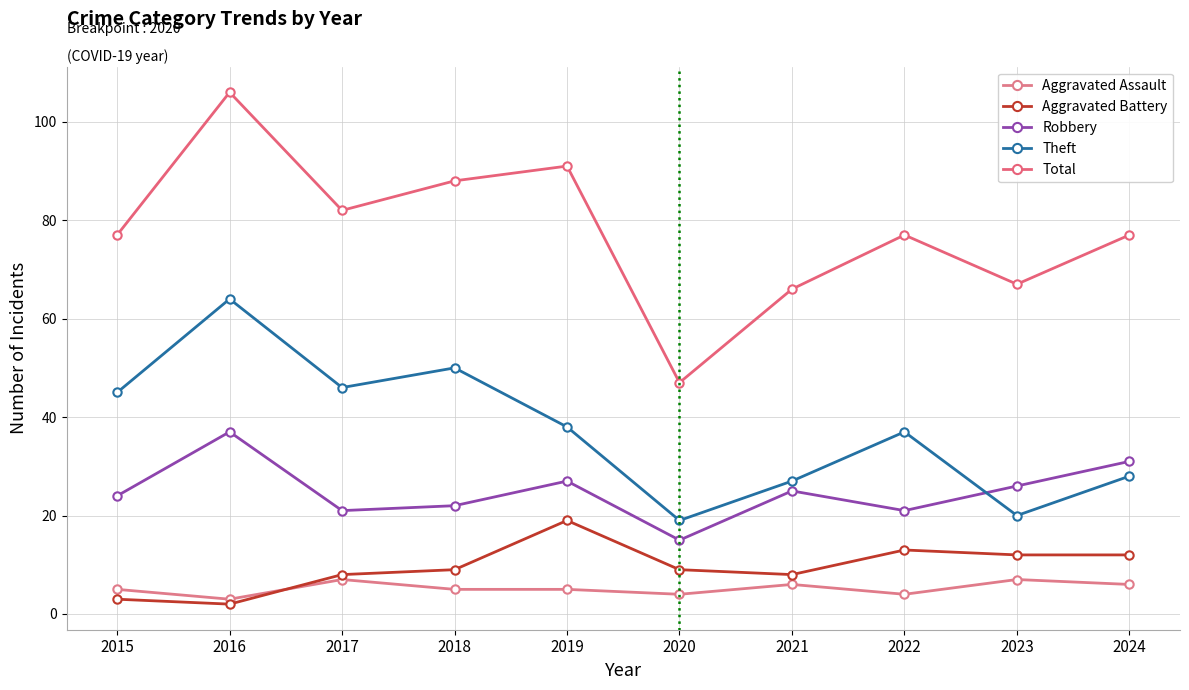

What are all the series names shown in the legend?

Aggravated Assault, Aggravated Battery, Robbery, Theft, Total